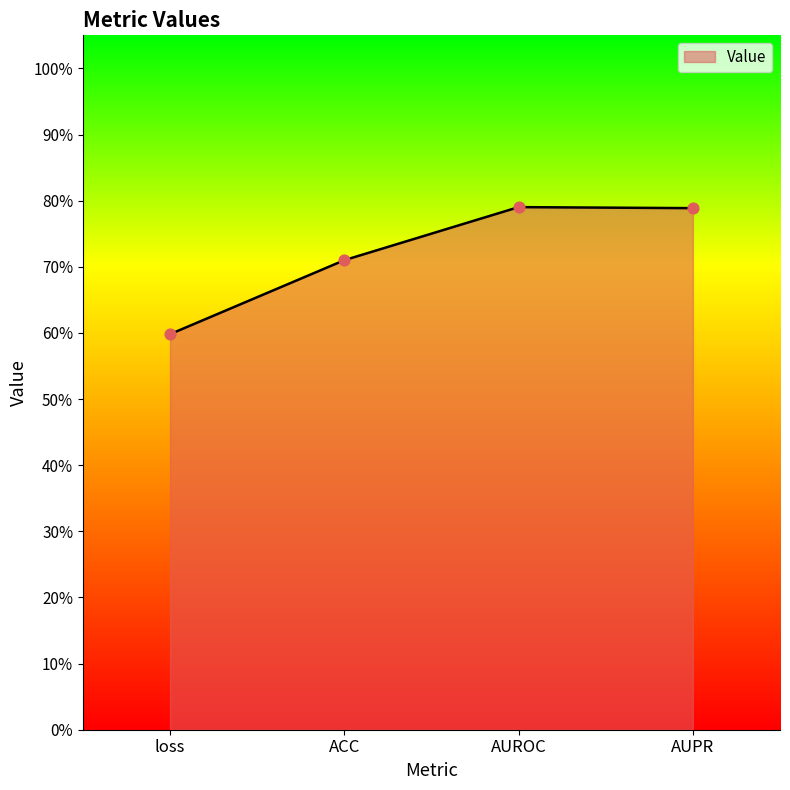

What is the change in value from loss to AUROC?

+0.2